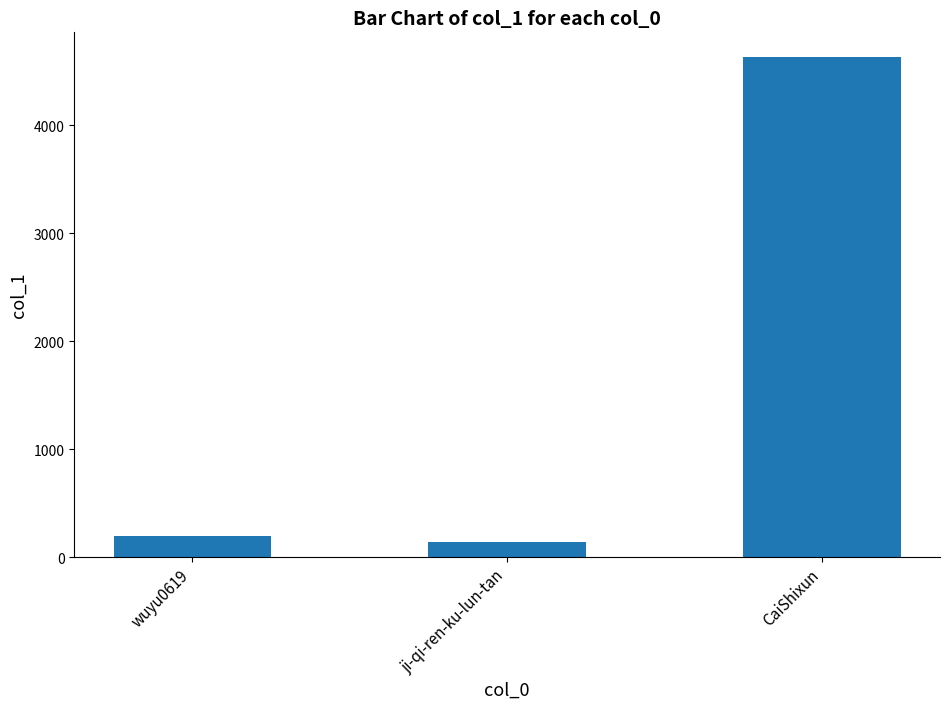

What is the change in value from ji-qi-ren-ku-lun-tan to CaiShixun?

+4495